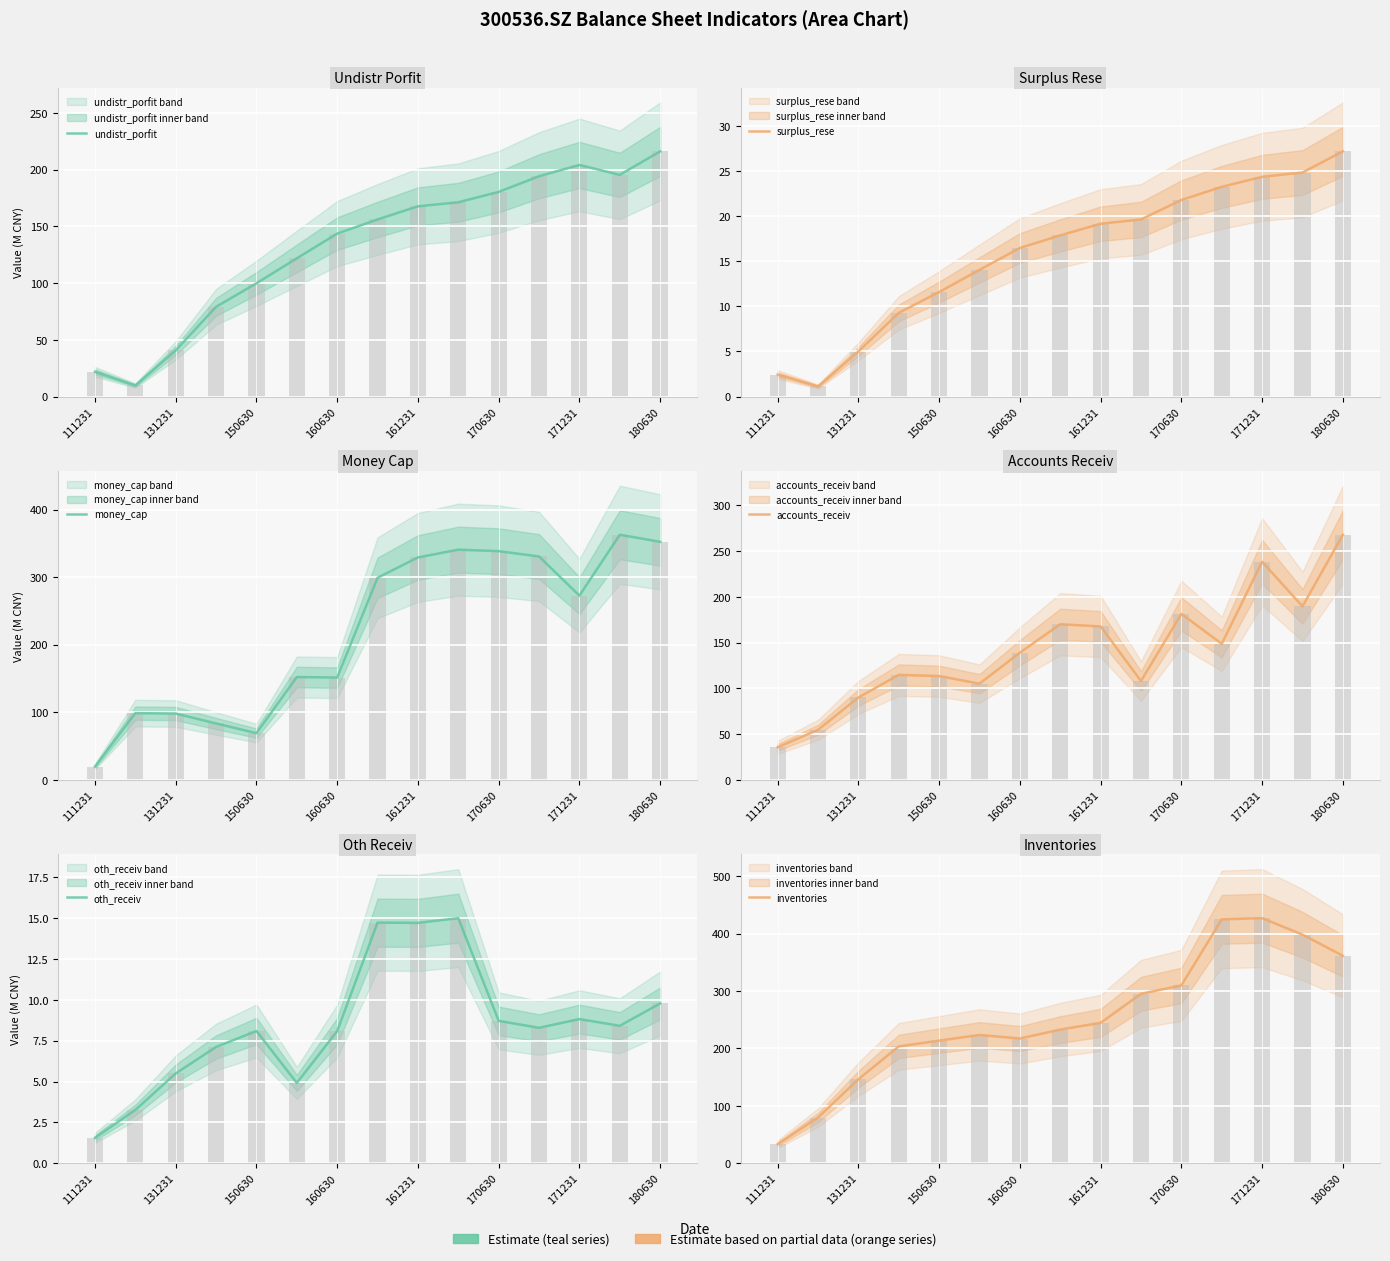

Reading left to right, extract all data points from this chart.

undistr_porfit: 21.8	9.7	40.6	79.0	99.7	121.7	143.5	156.0	167.6	171.1	180.3	194.1	204.0	195.3	216.0
surplus_rese: 2.4	1.1	5.0	9.3	11.6	14.0	16.5	17.9	19.2	19.6	21.8	23.2	24.4	24.8	27.2
money_cap: 19.7	98.8	98.2	83.5	69.2	152.2	151.4	299.0	329.1	340.6	338.4	330.5	272.6	362.6	352.2
accounts_receiv: 35.6	54.7	90.0	114.7	113.4	105.1	138.9	170.0	167.6	108.0	181.3	148.6	238.2	189.5	267.7
oth_receiv: 1.6	3.3	5.5	7.1	8.1	4.9	8.1	14.7	14.7	15.0	8.7	8.3	8.8	8.4	9.8
inventories: 33.3	79.7	146.3	203.5	213.6	223.5	217.2	232.8	244.6	295.1	309.7	424.7	426.8	398.1	361.3